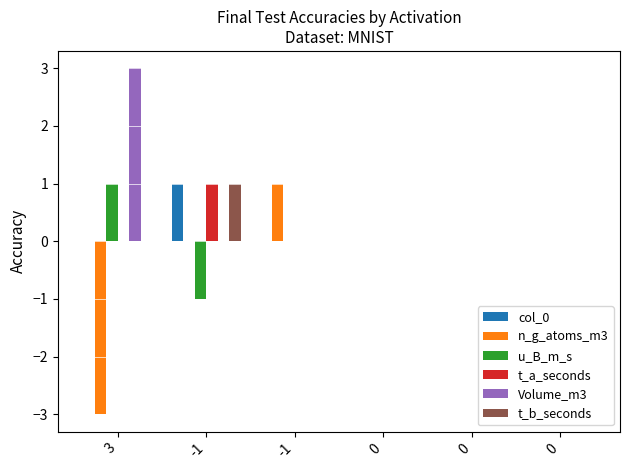

What is the difference between the maximum and minimum values in the Volume_m3 series?

3